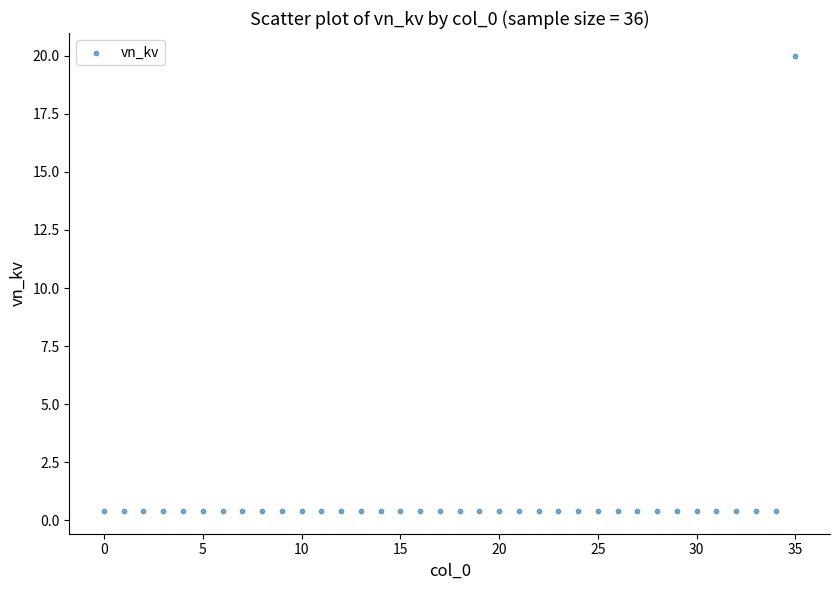

What is the range of Y values (max minus min)?

19.6